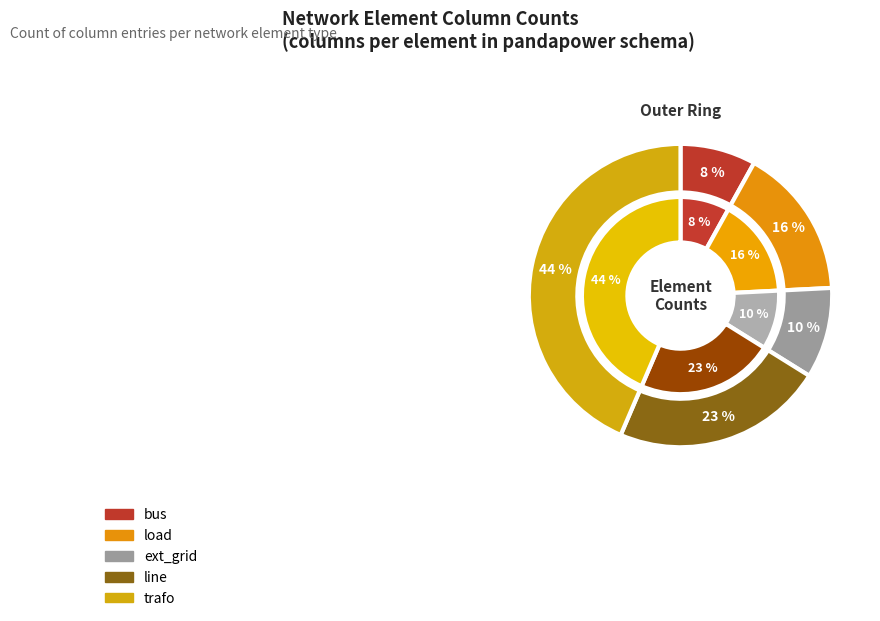

Between line and ext_grid, which is larger?

line